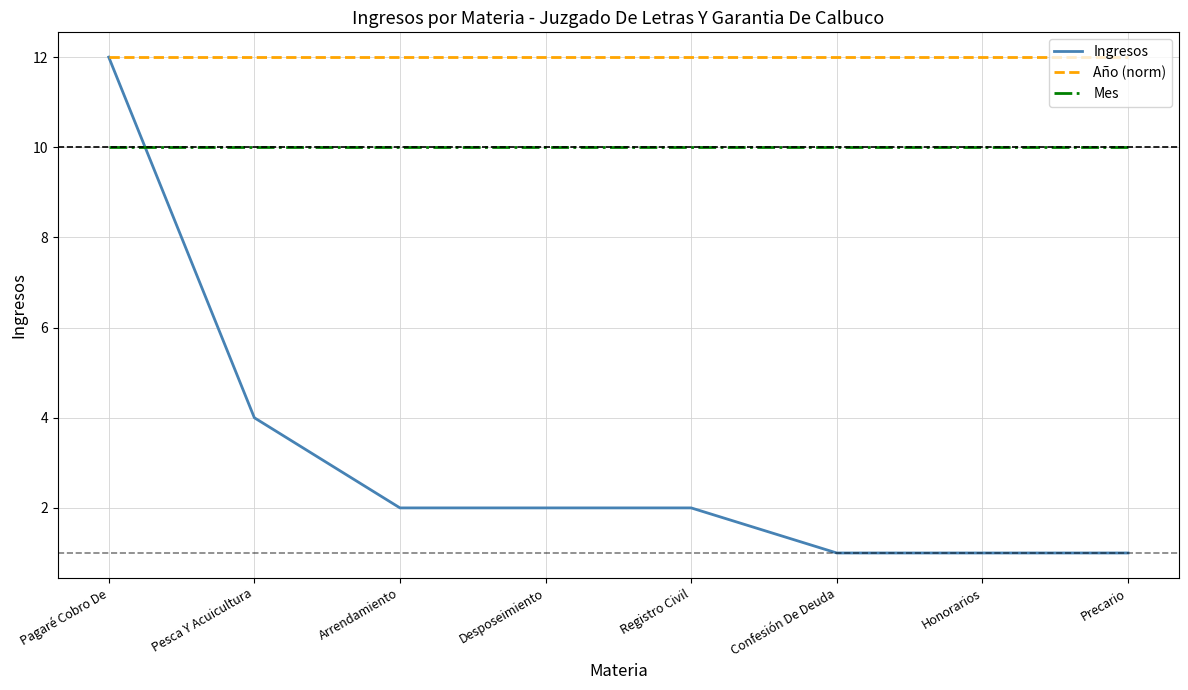

What is the lowest value of the Año (norm) series?

12